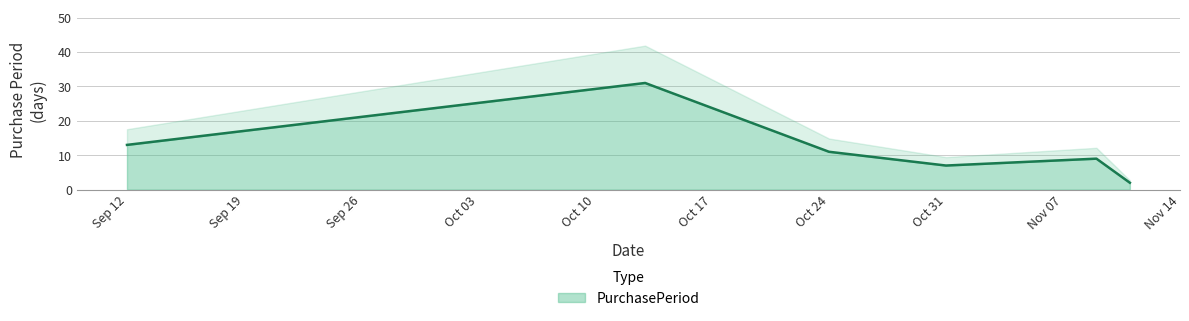

How many values are below 11?

3